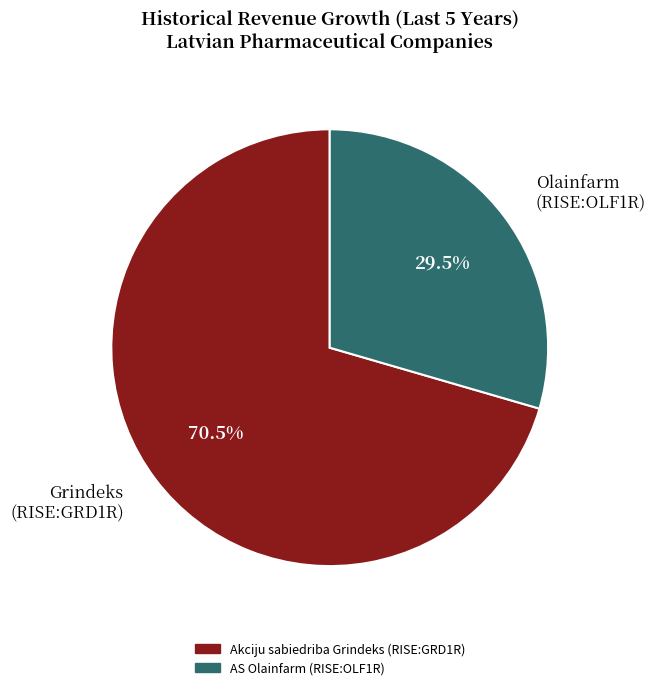

Which slice is the smallest?

Olainfarm (RISE:OLF1R)